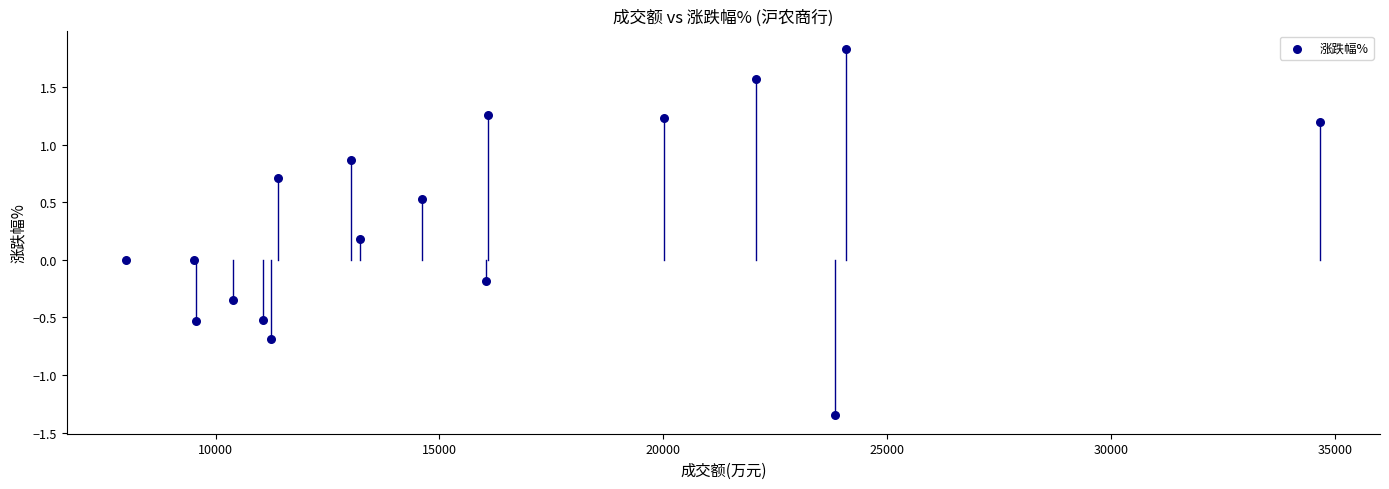

What is the range of X values (max minus min)?

26664.0